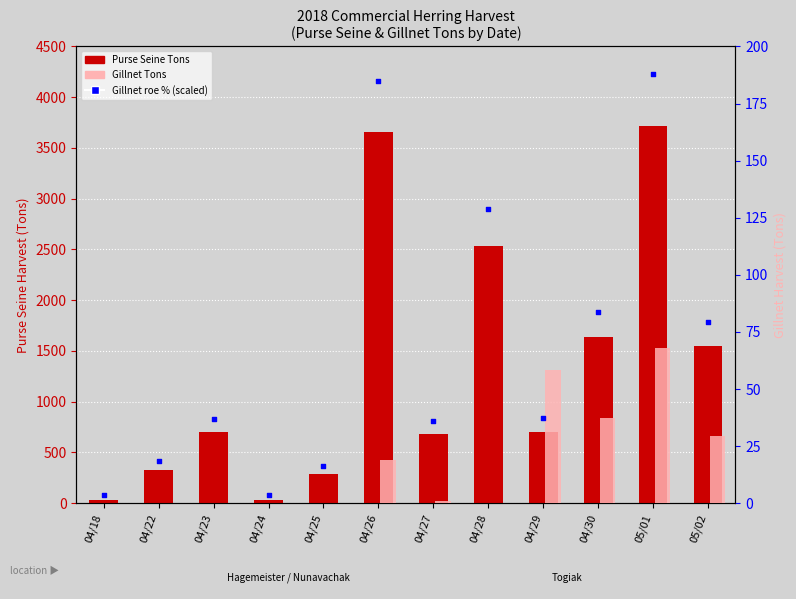

What are all the series names shown in the legend?

Purse Seine Tons, Gillnet Tons, Gillnet roe %